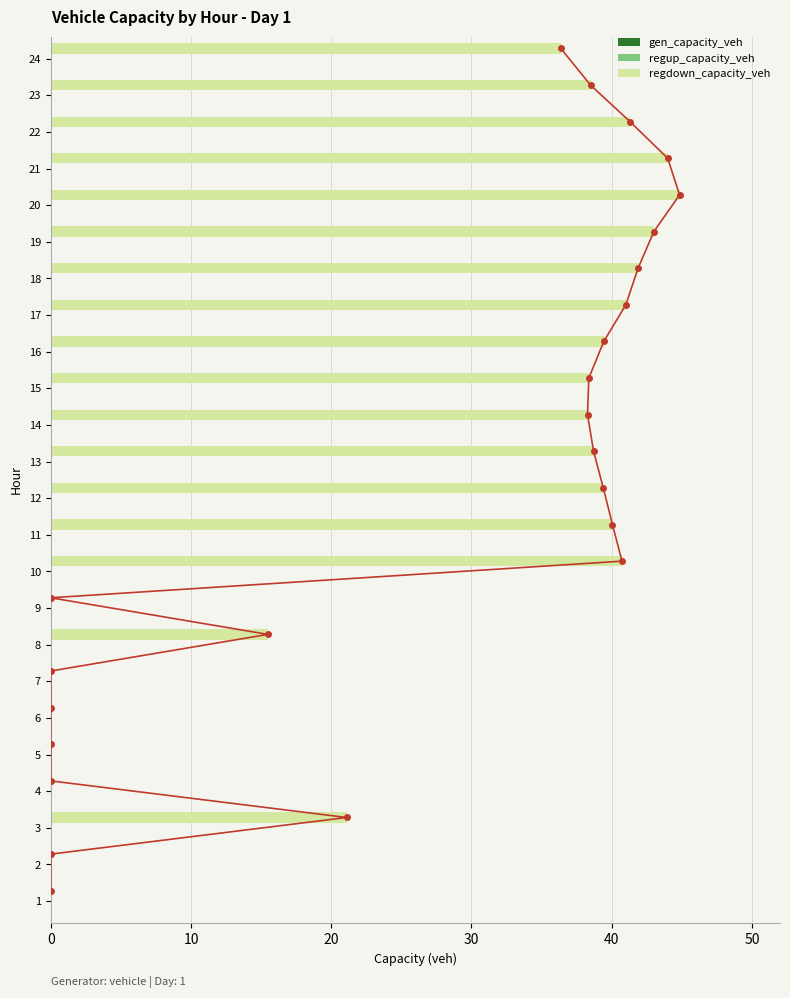

How many groups of bars are there?

24